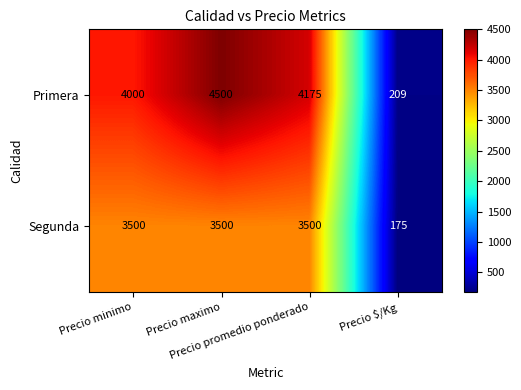

At Precio maximo, list the series in order from largest to smallest.

Primera, Segunda